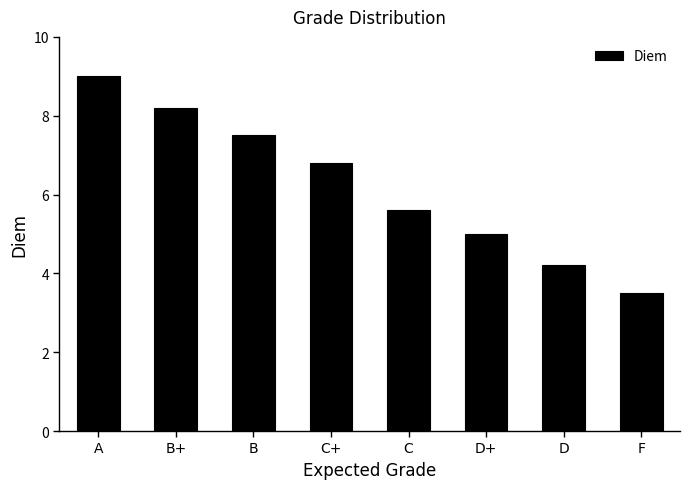

At which label does the data first exceed 6?

A